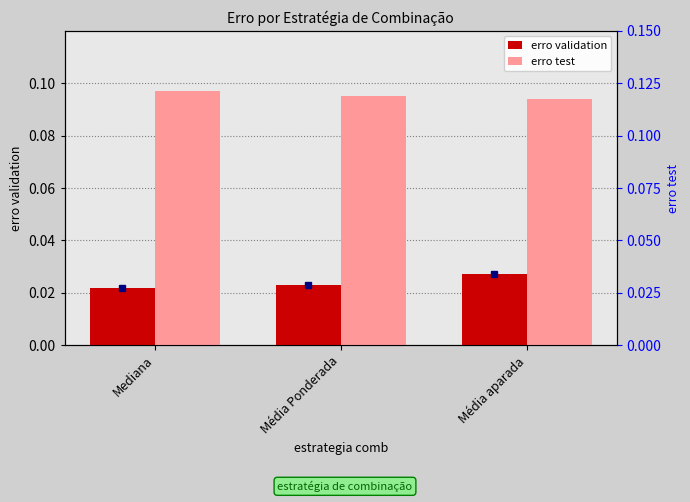

Between Mediana and Média Ponderada, which series saw the biggest shift?

erro test